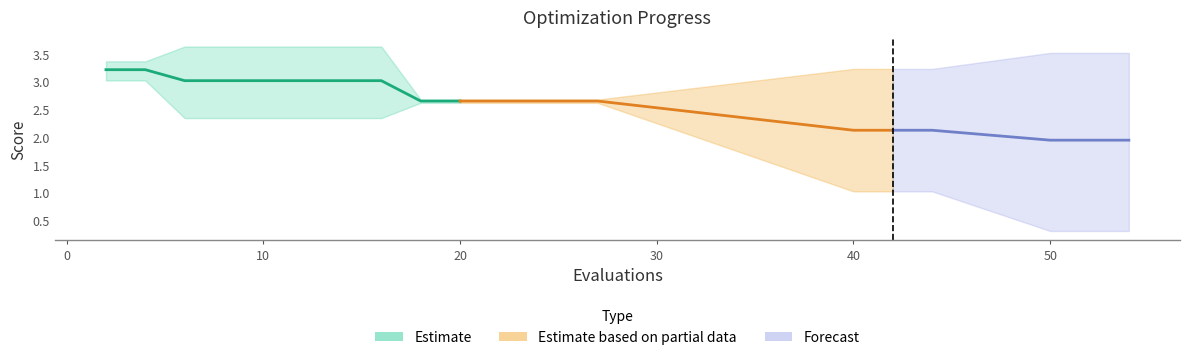

Reading right to left, what are all the values shown in this chart?

mean: 1.9	1.9	1.9	2.1	2.1	2.1	2.7	2.7	2.7	2.7	2.7	2.7	3.0	3.0	3.0	3.0	3.0	3.0	3.2	3.2
best: 0.3	0.3	0.3	1.0	1.0	1.0	2.6	2.6	2.6	2.6	2.6	2.6	2.3	2.3	2.3	2.3	2.3	2.3	3.0	3.0
worst: 3.5	3.5	3.5	3.2	3.2	3.2	2.7	2.7	2.7	2.7	2.7	2.7	3.6	3.6	3.6	3.6	3.6	3.6	3.4	3.4